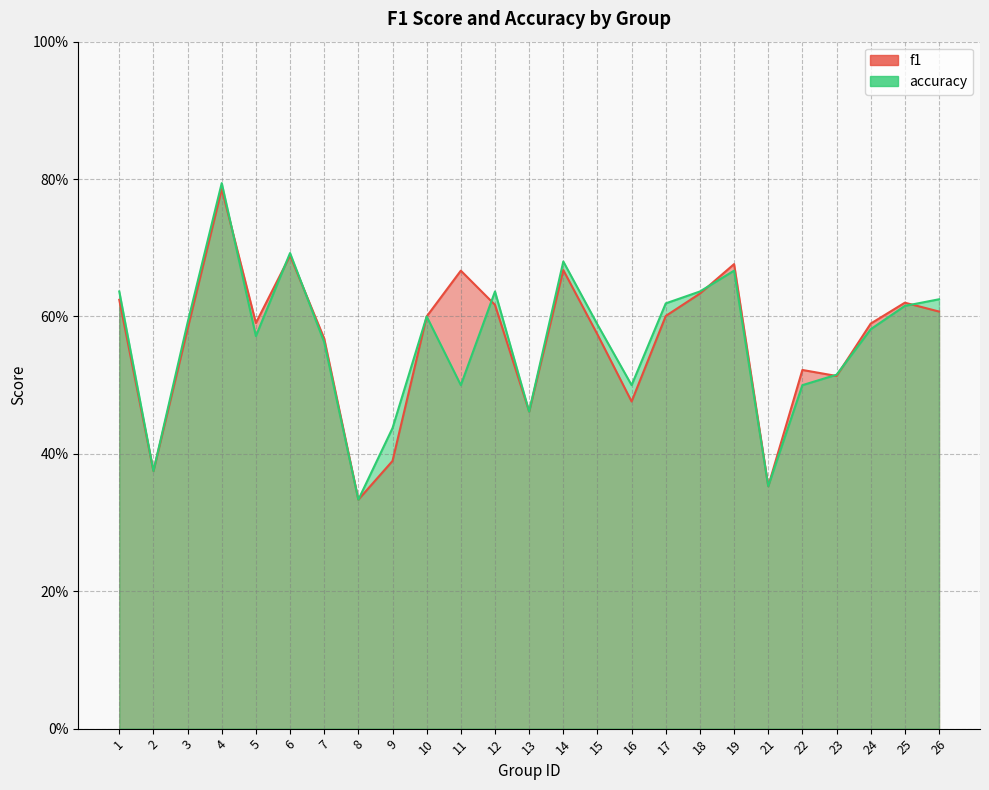

Rank the series by their average value, from lowest to highest.

accuracy, f1